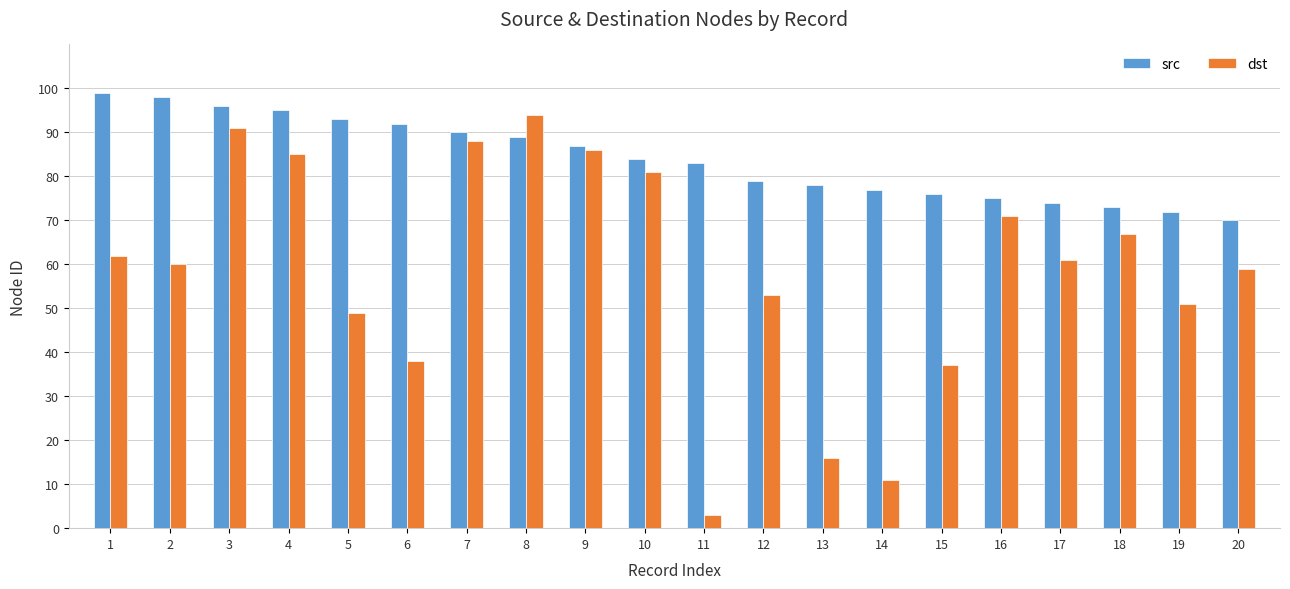

Which series has the largest total across all categories?

src